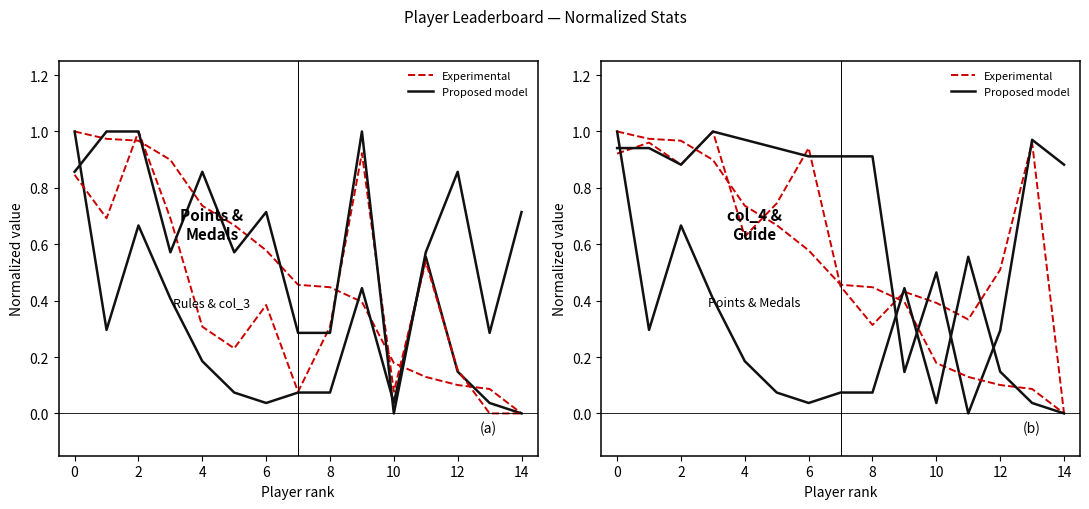

Rank the series by their average value, from lowest to highest.

Experimental, Proposed model